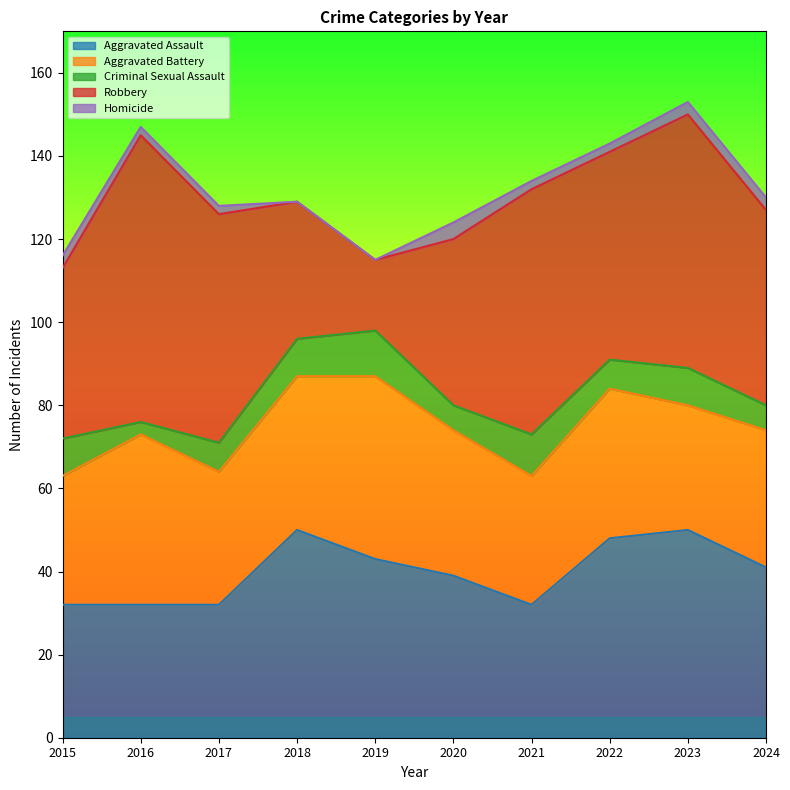

True or false: Aggravated Assault has a value of 32 at 2022.

False